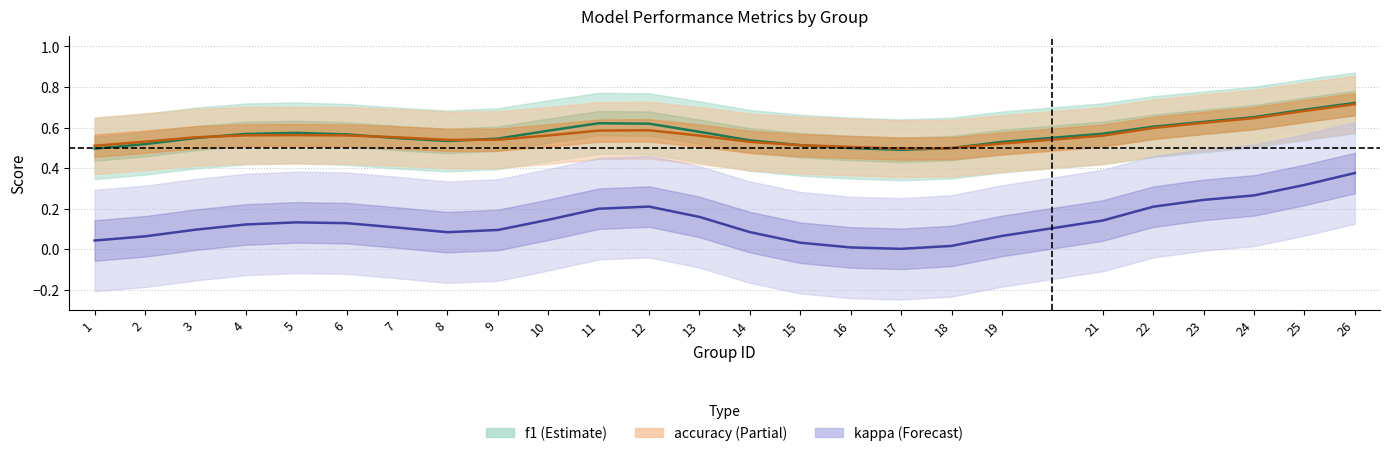

Reading left to right, transcribe all the data shown in this chart.

f1: 1=0.5	2=0.5	3=0.5	4=0.6	5=0.6	6=0.6	7=0.5	8=0.5	9=0.5	10=0.6	11=0.6	12=0.6	13=0.6	14=0.5	15=0.5	16=0.5	17=0.5	18=0.5	19=0.5	21=0.6	22=0.6	23=0.6	24=0.7	25=0.7	26=0.7
accuracy: 1=0.5	2=0.5	3=0.6	4=0.6	5=0.6	6=0.6	7=0.6	8=0.5	9=0.5	10=0.6	11=0.6	12=0.6	13=0.6	14=0.5	15=0.5	16=0.5	17=0.5	18=0.5	19=0.5	21=0.6	22=0.6	23=0.6	24=0.6	25=0.7	26=0.7
kappa: 1=0.0	2=0.1	3=0.1	4=0.1	5=0.1	6=0.1	7=0.1	8=0.1	9=0.1	10=0.1	11=0.2	12=0.2	13=0.2	14=0.1	15=0.0	16=0.0	17=0.0	18=0.0	19=0.1	21=0.1	22=0.2	23=0.2	24=0.3	25=0.3	26=0.4